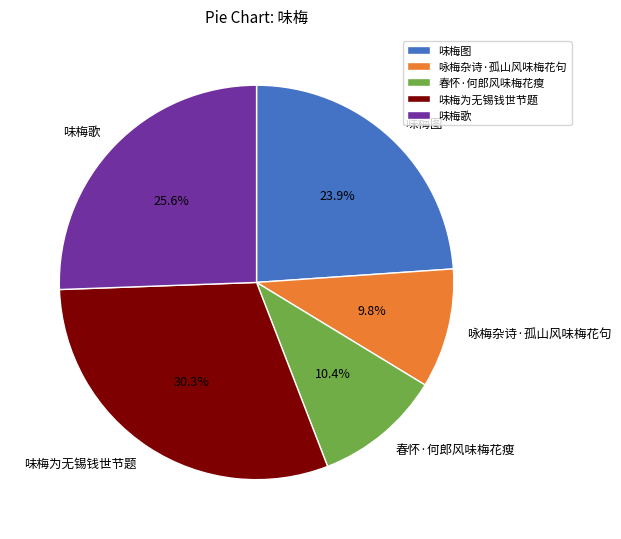

Combined, do 味梅歌 and 味梅图 account for over 50%?

No